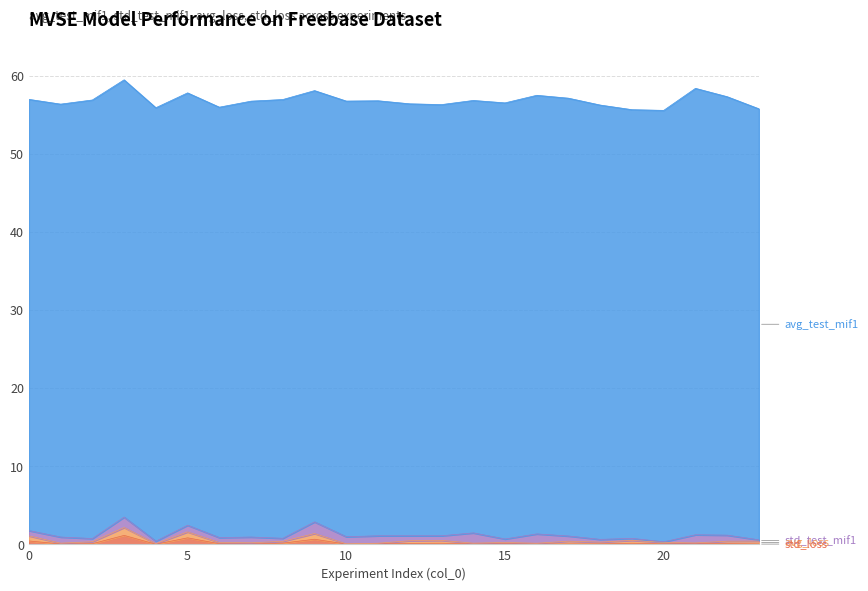

What is the sum of all std_test_mif1 values?

16.9